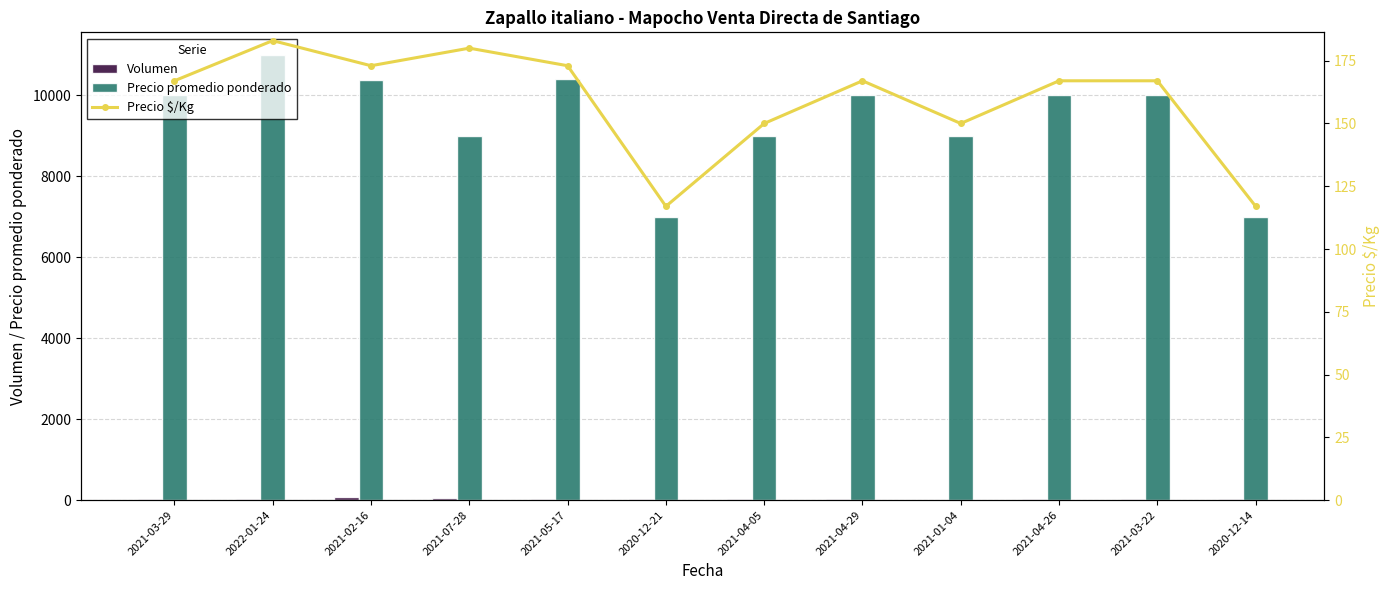

How many distinct data groups are displayed?

3